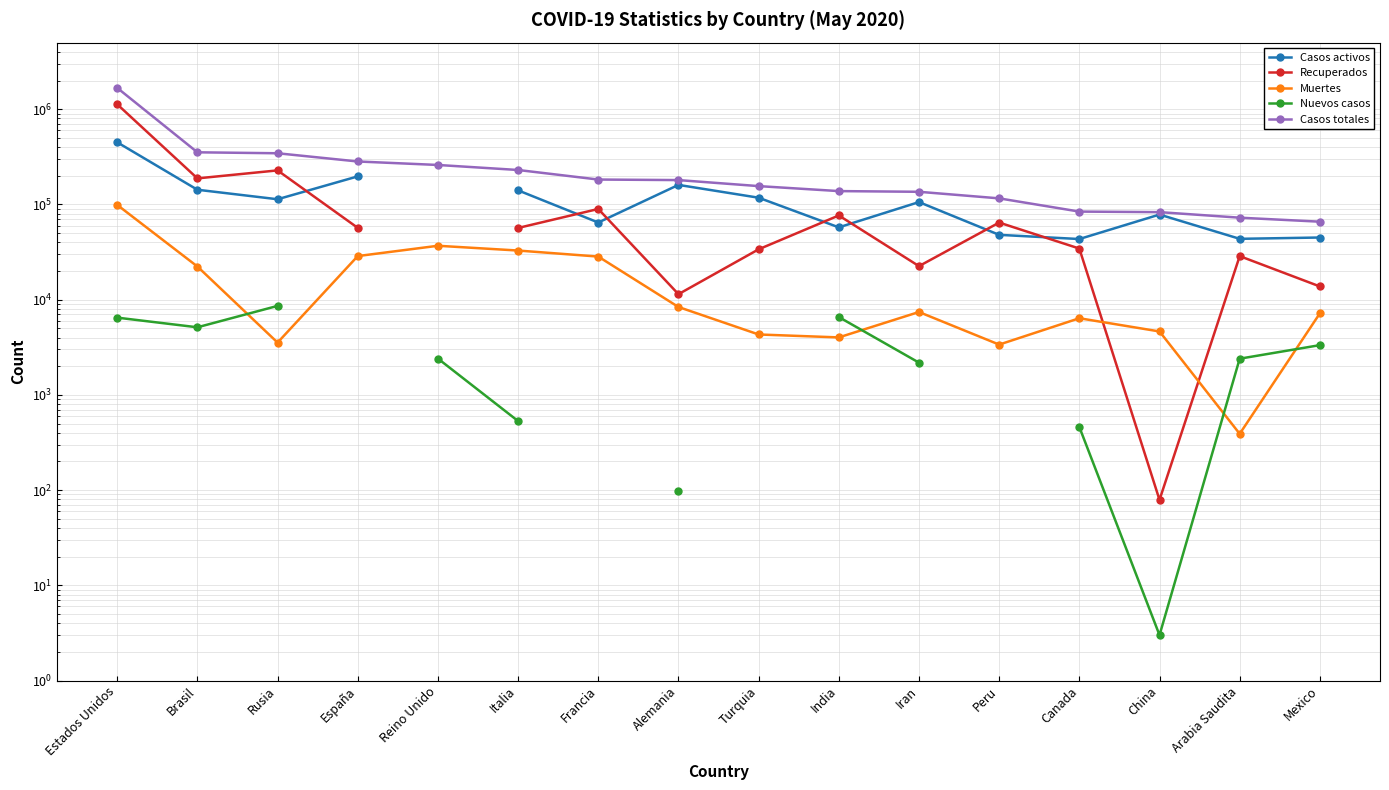

True or false: Recuperados and Muertes intersect in this chart.

True